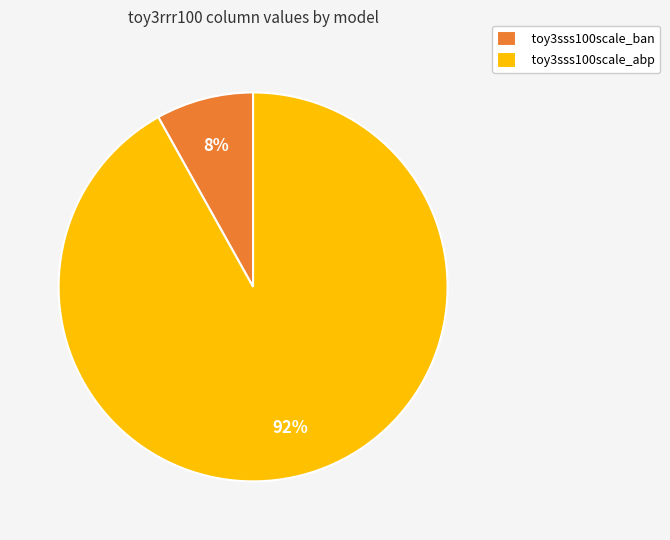

Which slice is the smallest?

toy3sss100scale_ban